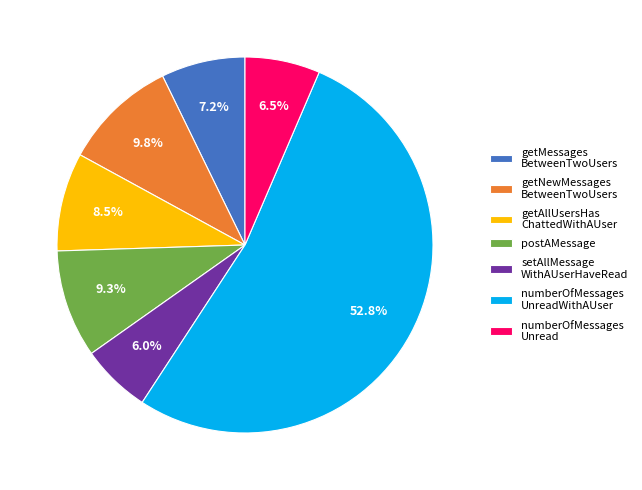

Combined, do getNewMessages BetweenTwoUsers and numberOfMessages Unread account for over 50%?

No